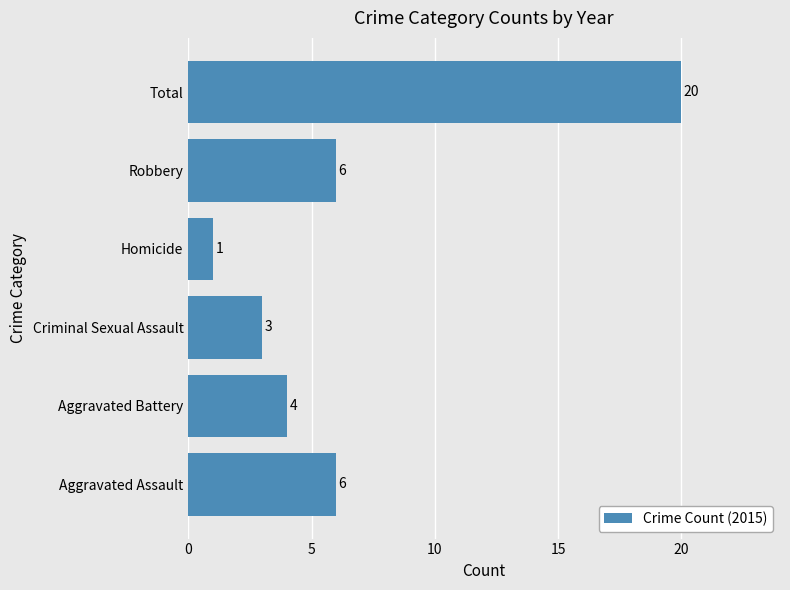

What is the smallest value displayed?

1